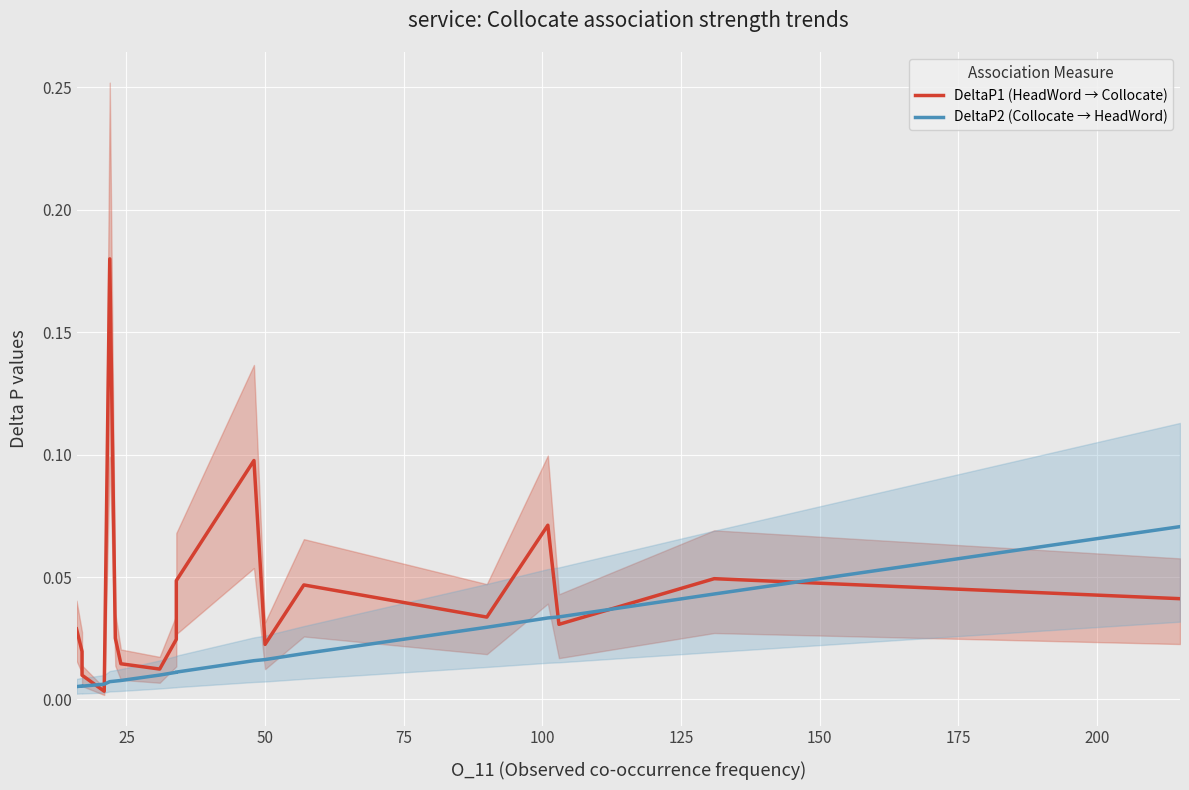

Which series has the widest spread of values?

DeltaP1 (HeadWord → Collocate)